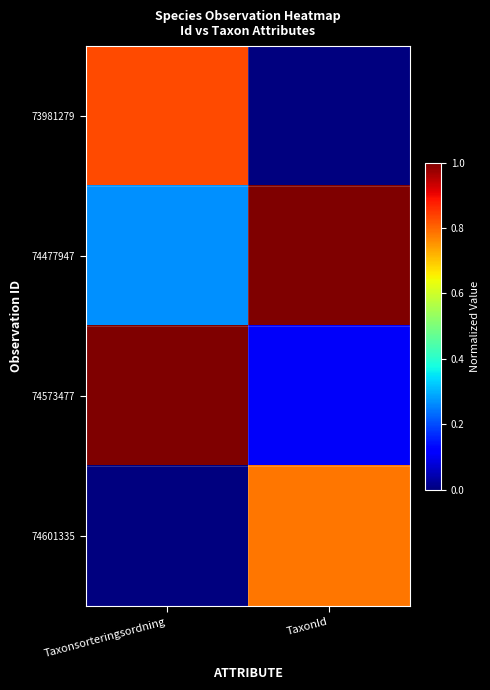

At which category does the chart reach its peak across all series?

TaxonId